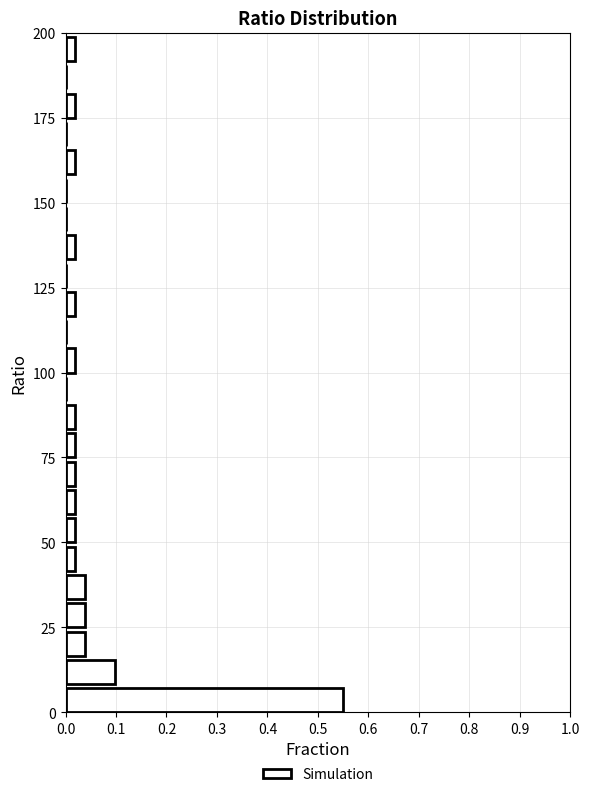

Around what value on the y-axis is the longest bar? Give the approximate position of its centre, as read against the axis.

5